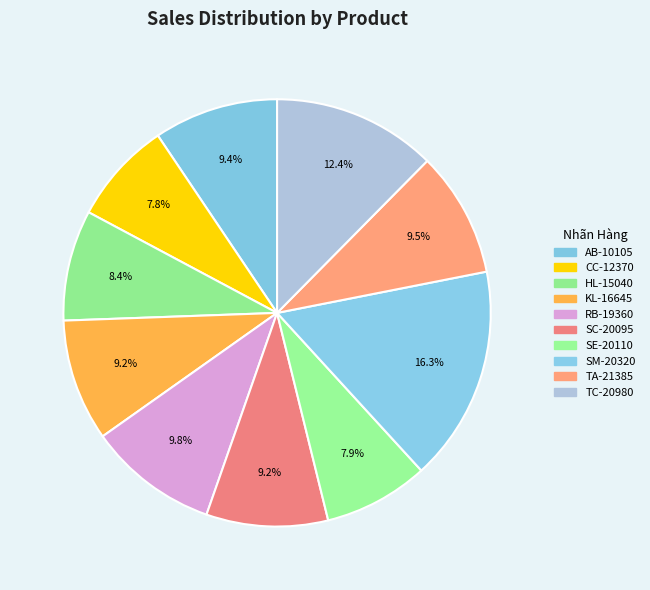

How many slices are in this pie chart?

10